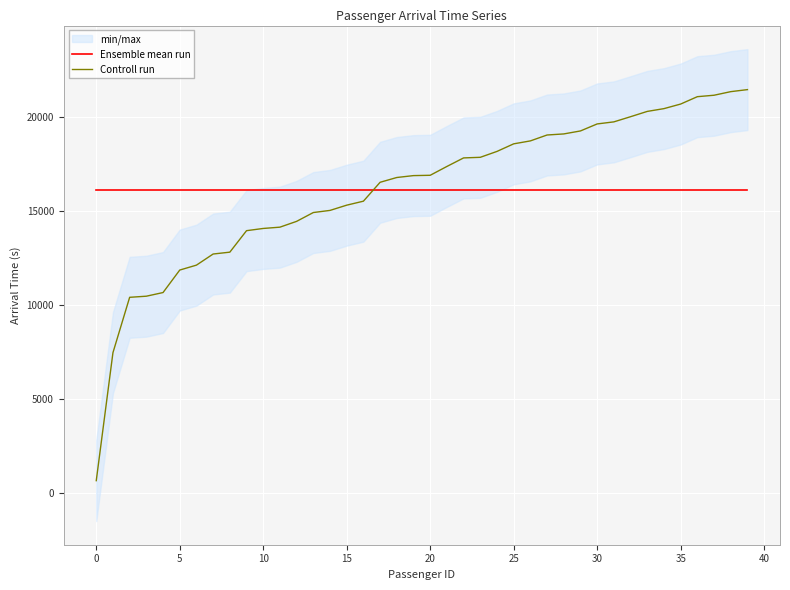

Between which two adjacent categories do Ensemble mean run and Controll run first intersect?

16 and 17